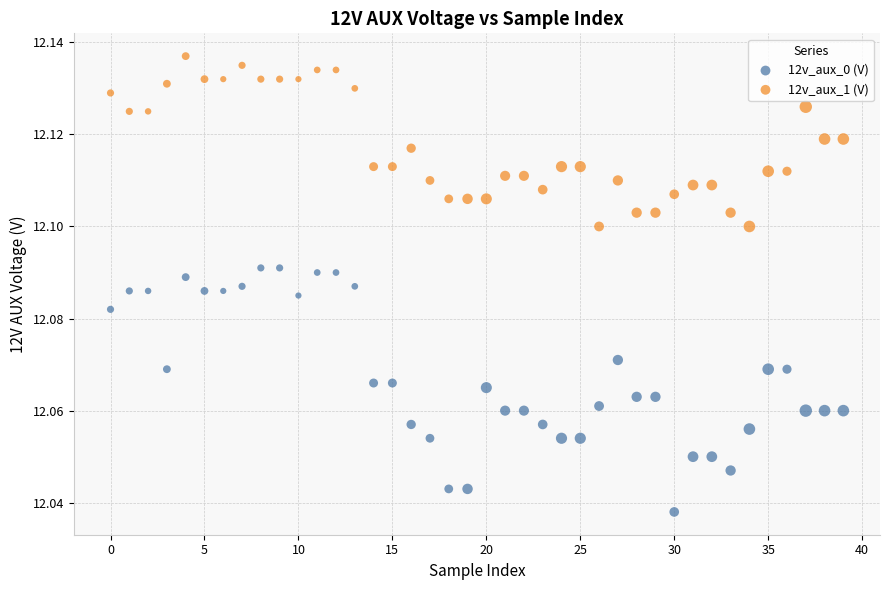

Which series contains the highest Y value?

12v_aux_1 (V)